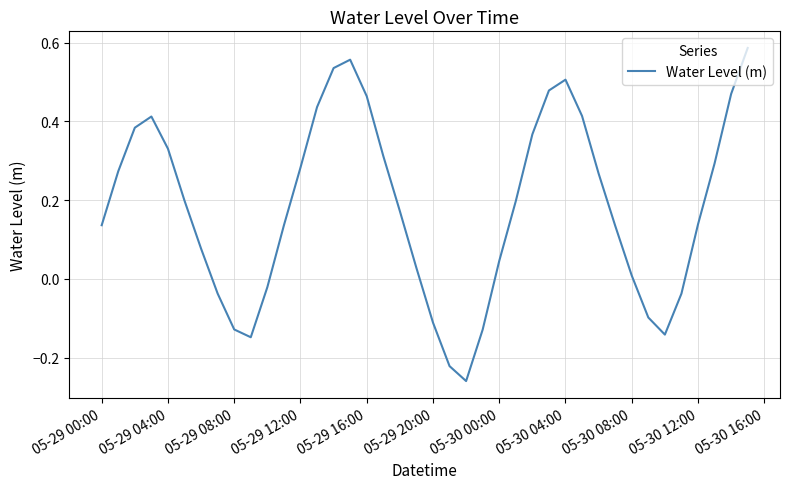

Count the number of data series in this chart.

1